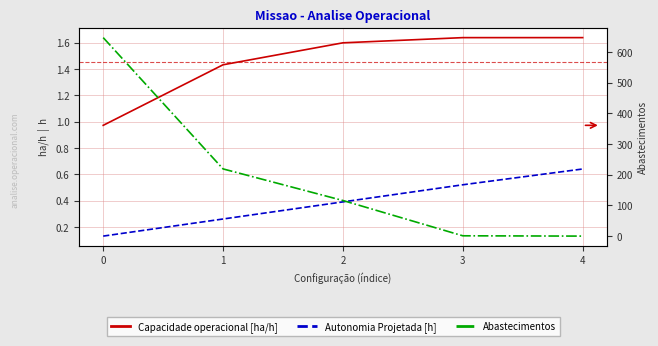

At 4, list the series in order from largest to smallest.

Capacidade operacional [ha/h], Autonomia Projetada [h], Abastecimentos